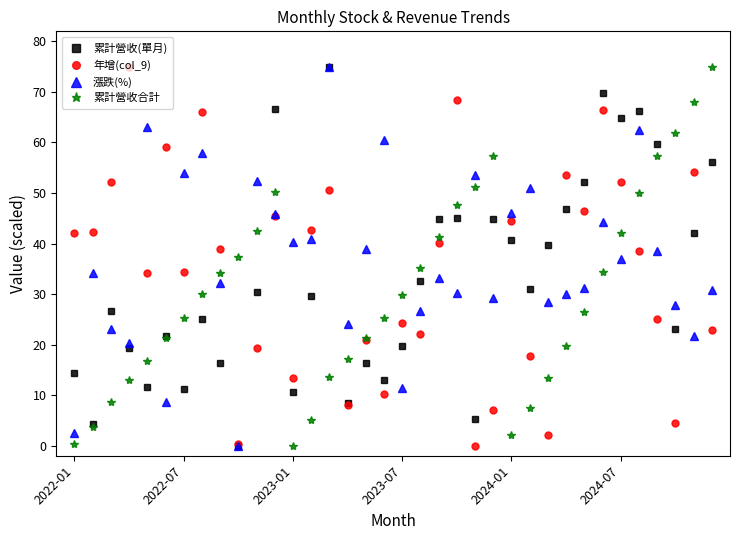

What is the value of the 累計營收合計 point at the 26th from the left?

7.4